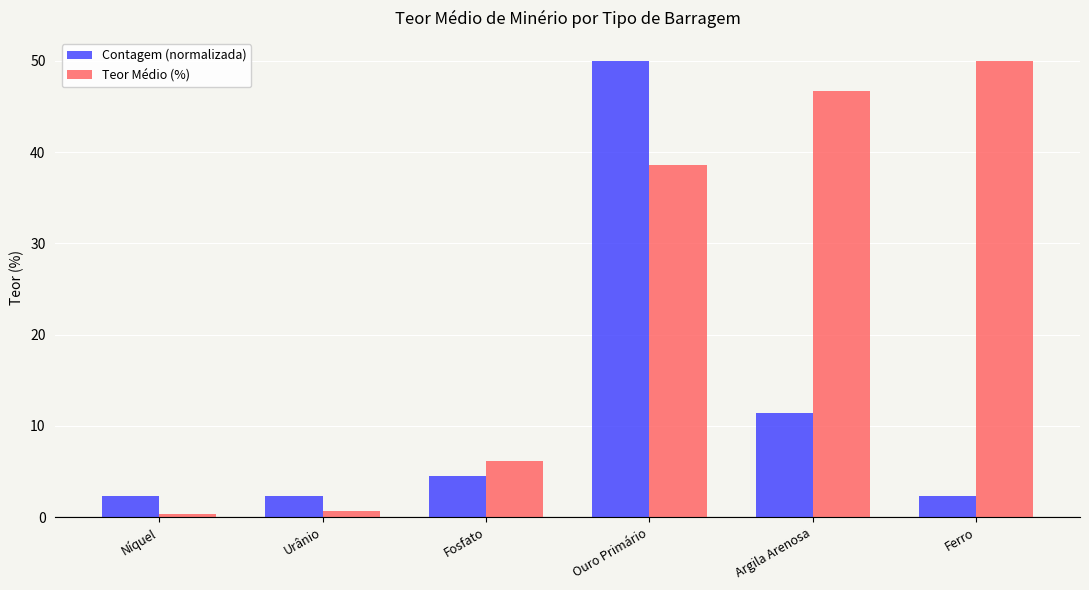

Reading right to left, list all the values displayed in this chart.

Contagem (normalizada): 2.3	11.4	50.0	4.5	2.3	2.3
Teor Médio (%): 50.0	46.6	38.6	6.1	0.7	0.3